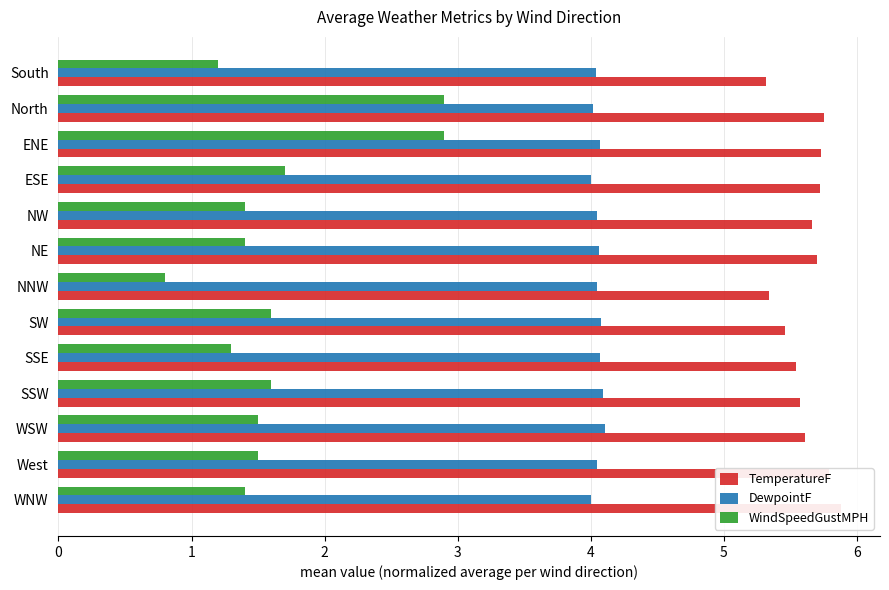

What are all the series names shown in the legend?

TemperatureF, DewpointF, WindSpeedGustMPH